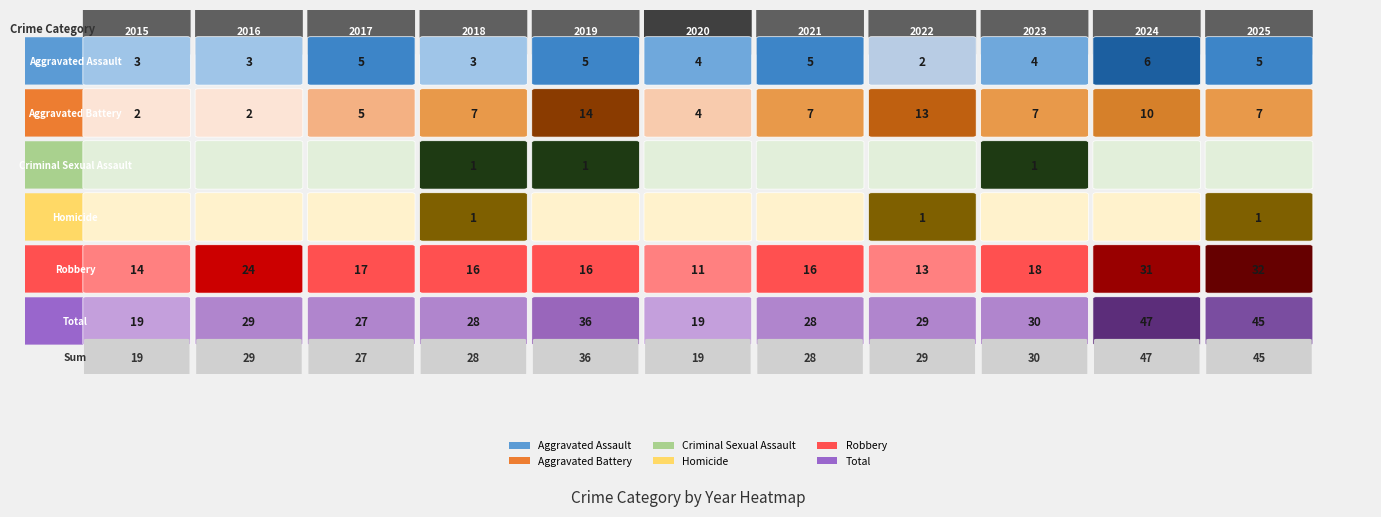

The value of Total at 10 is 17. True or false?

False